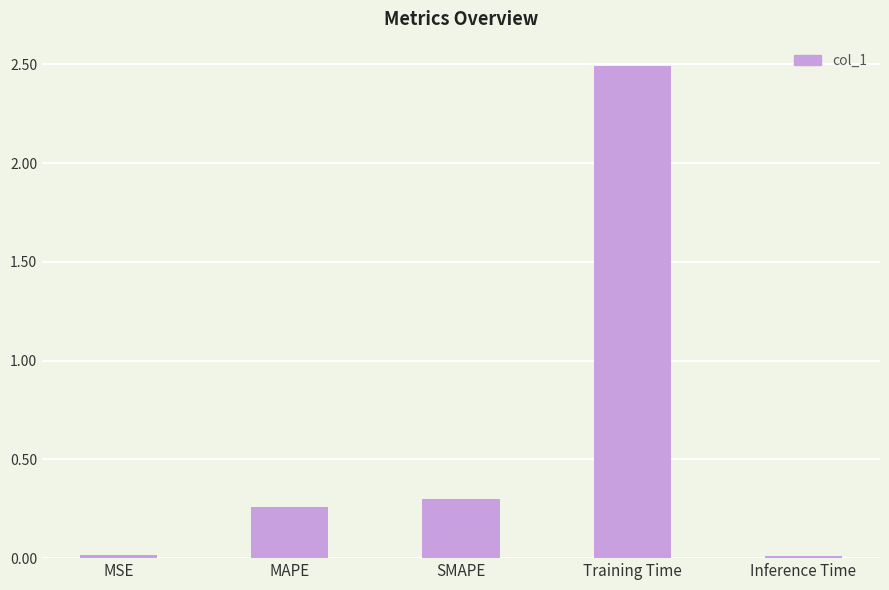

Is it true that the value at SMAPE is 0.3?

True